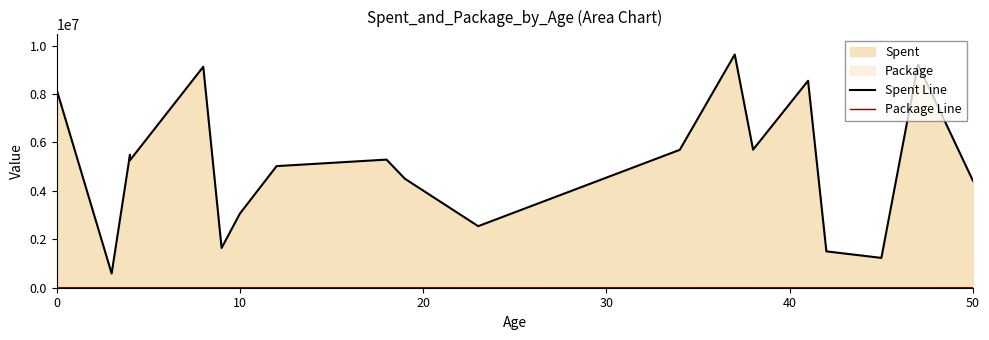

True or false: Package Line has more than 0 points higher than both neighbors.

True